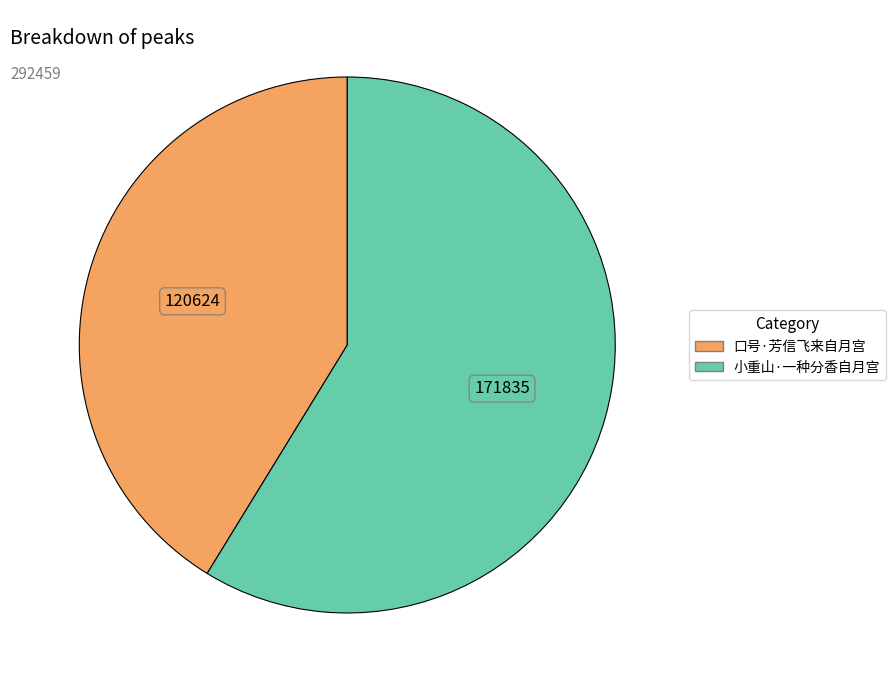

How many slices are in this pie chart?

2